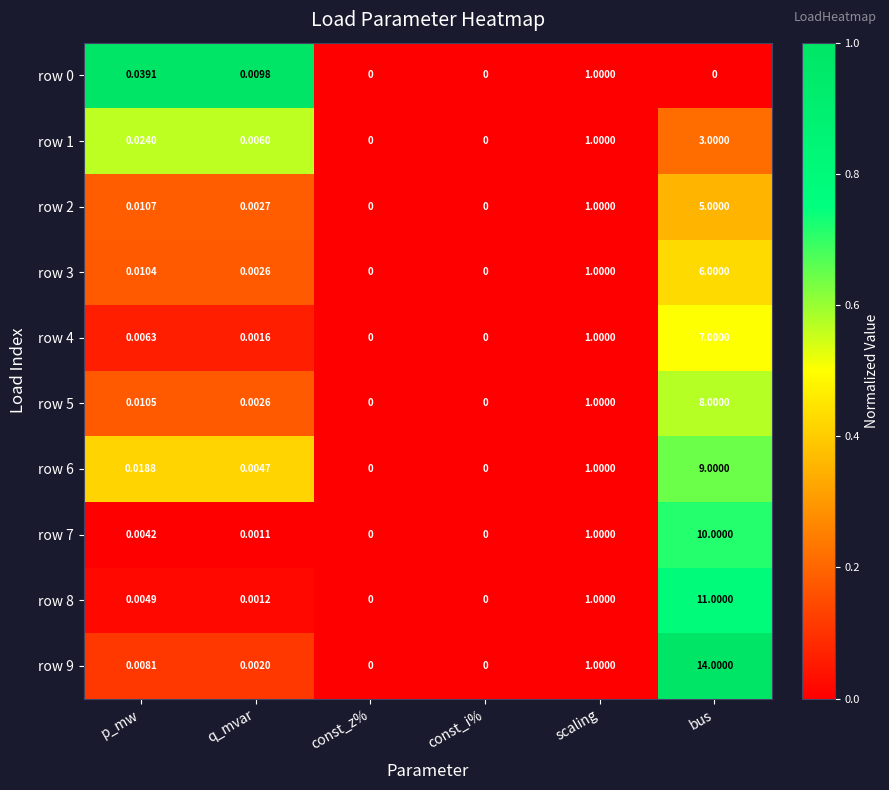

Where is row 7 nearest to the value 5?

scaling